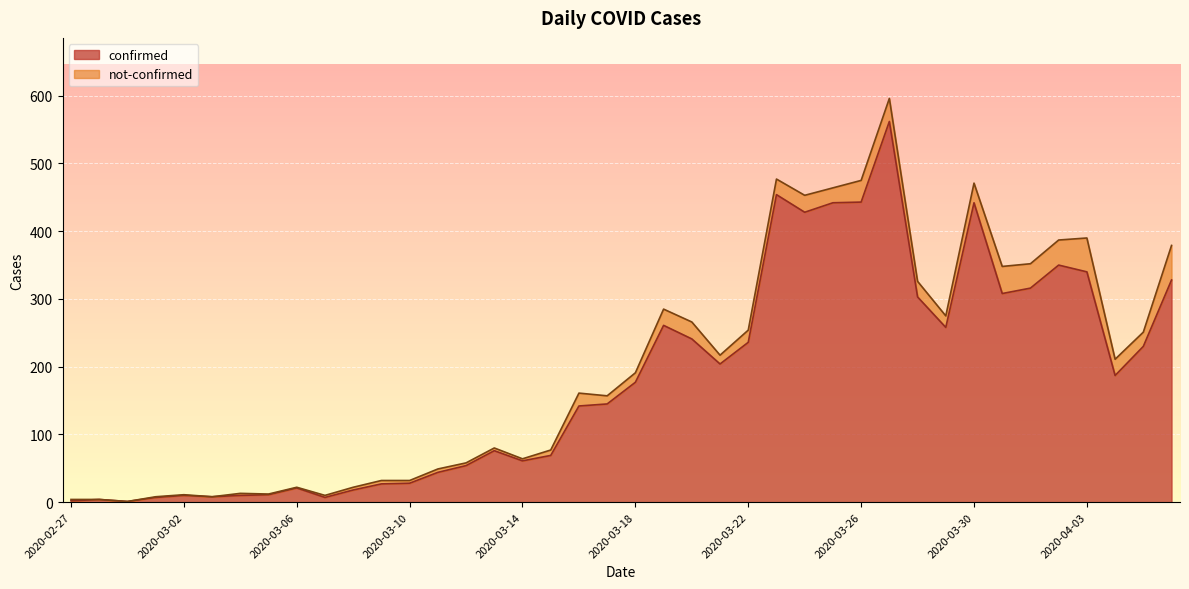

Rank the categories by value from lowest to highest.

2020-02-29, 2020-02-27, 2020-02-28, 2020-03-01, 2020-03-07, 2020-03-03, 2020-03-02, 2020-03-04, 2020-03-05, 2020-03-08, 2020-03-06, 2020-03-09, 2020-03-10, 2020-03-11, 2020-03-12, 2020-03-14, 2020-03-15, 2020-03-13, 2020-03-16, 2020-03-17, 2020-03-18, 2020-04-04, 2020-03-21, 2020-04-05, 2020-03-22, 2020-03-20, 2020-03-29, 2020-03-19, 2020-03-28, 2020-03-31, 2020-04-01, 2020-04-06, 2020-04-03, 2020-04-02, 2020-03-24, 2020-03-25, 2020-03-30, 2020-03-26, 2020-03-23, 2020-03-27